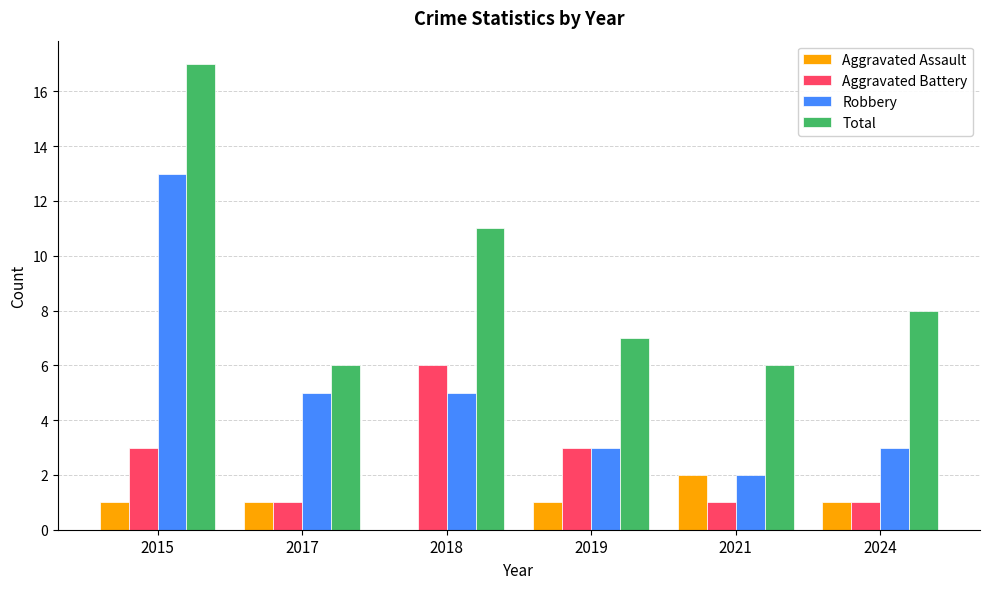

How many positive values does the Aggravated Assault series have?

5